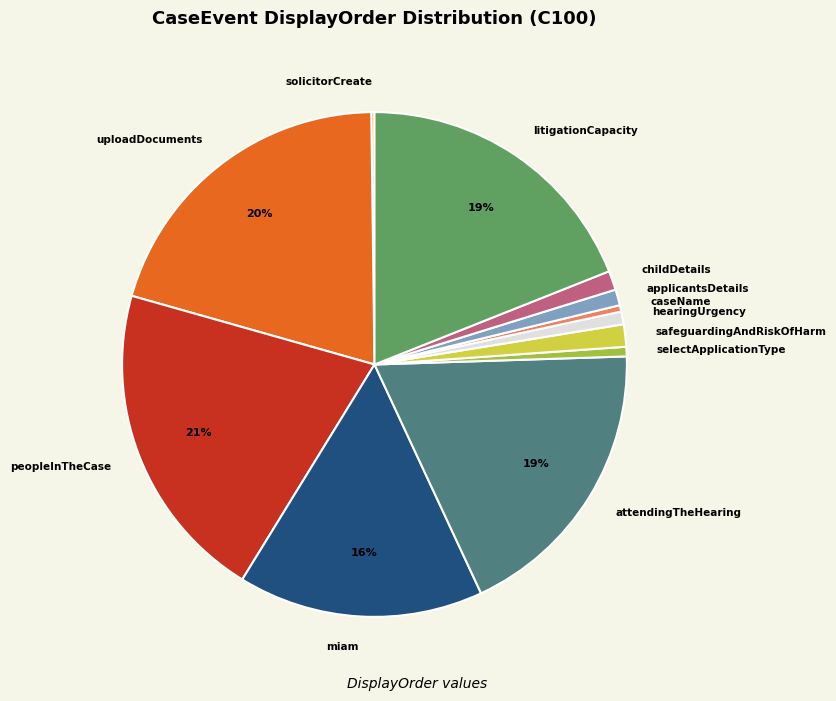

To the nearest percent, what is the difference between the caseName and safeguardingAndRiskOfHarm slice percentages?

1%